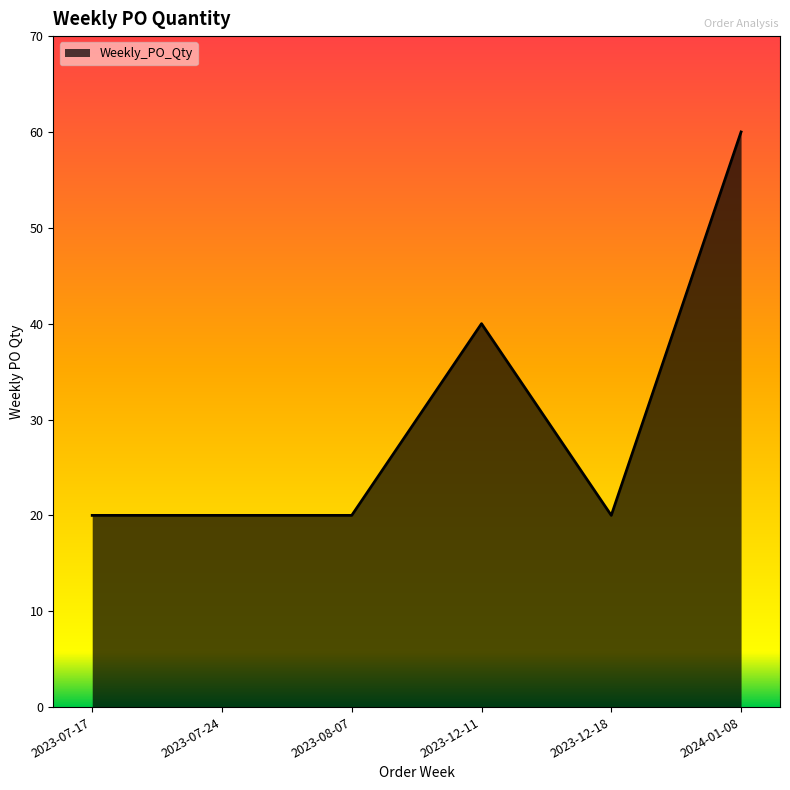

Approximately how many times larger is the value at 2023-07-17 compared to 2023-12-18?

1.0